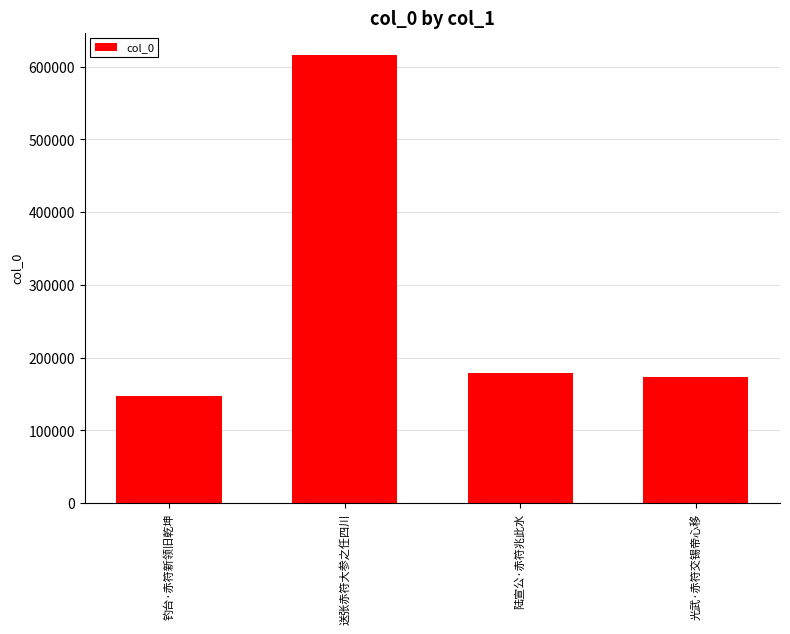

True or false: the data shows 69116 at 光武·赤符交锡帝心移.

False